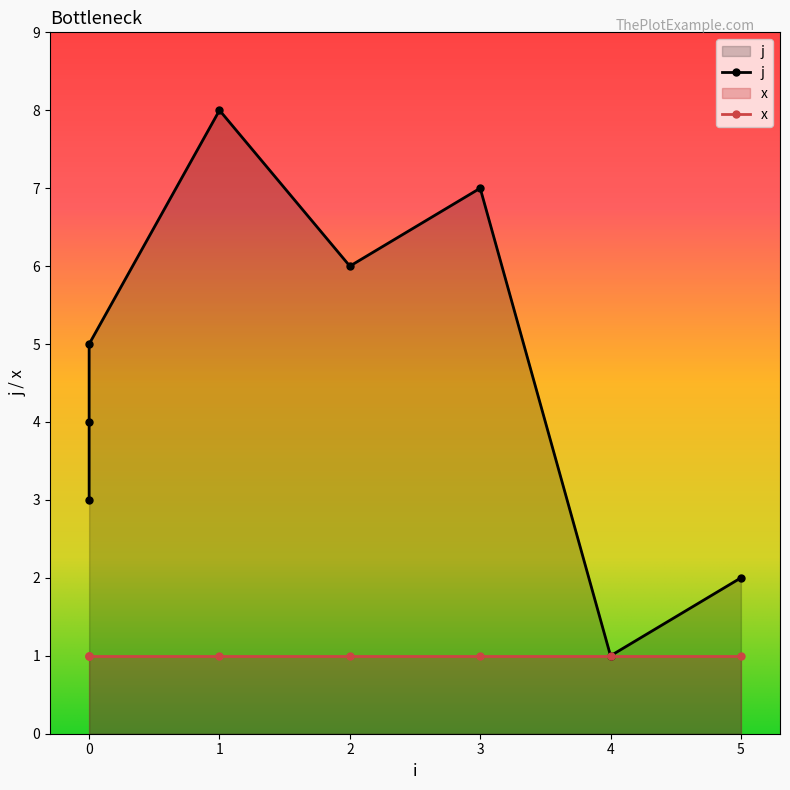

Where is the first local minimum?

2